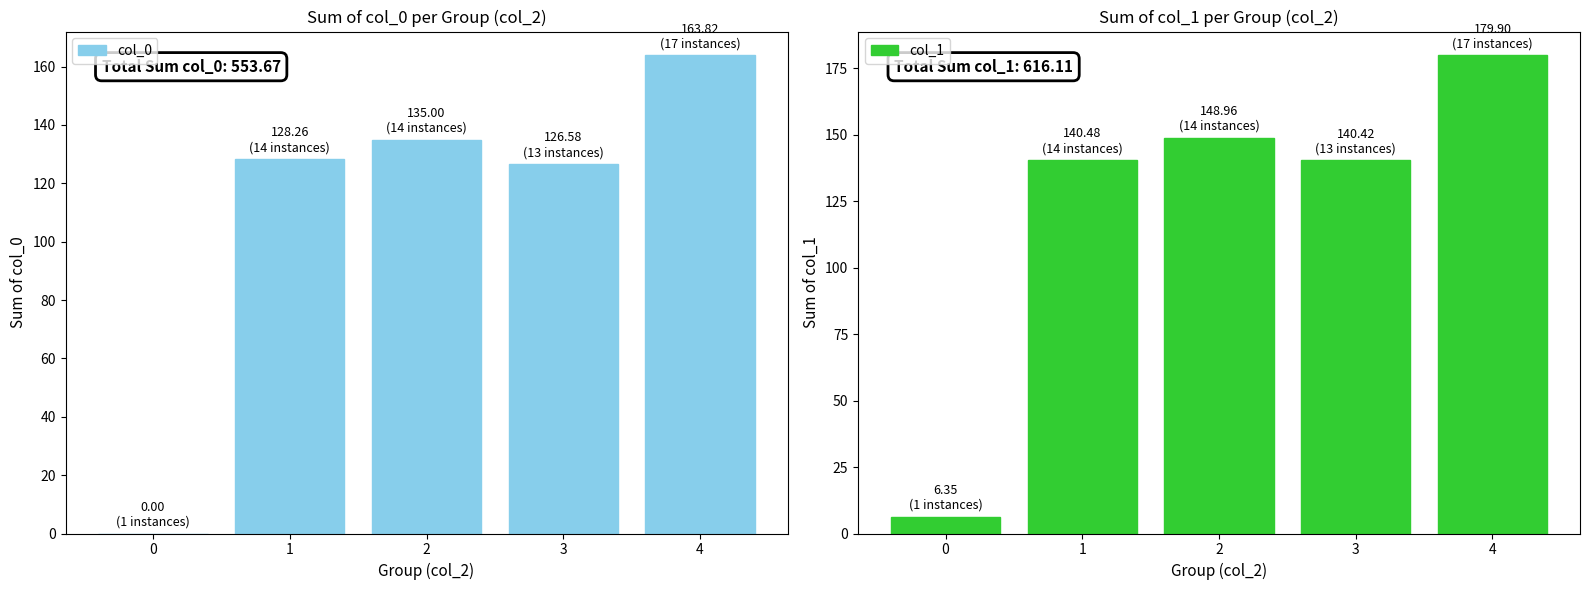

Count the number of categories in the chart.

5